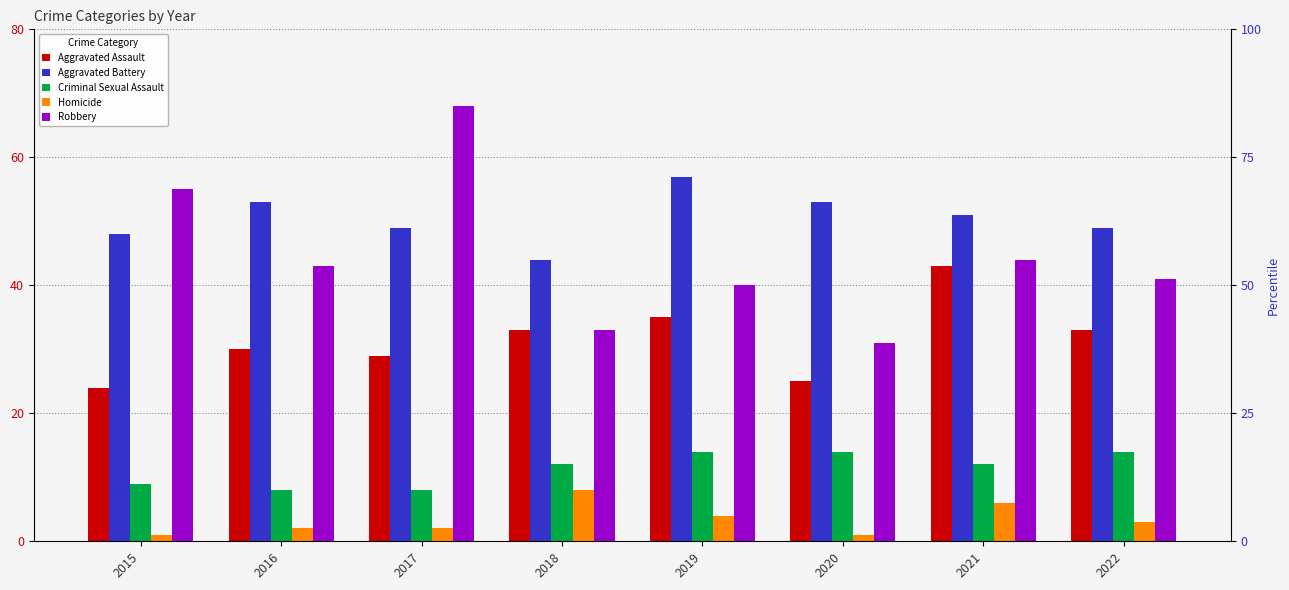

Reading right to left, extract all data points from this chart.

Aggravated Assault: 2022=33	2021=43	2020=25	2019=35	2018=33	2017=29	2016=30	2015=24
Aggravated Battery: 2022=49	2021=51	2020=53	2019=57	2018=44	2017=49	2016=53	2015=48
Criminal Sexual Assault: 2022=14	2021=12	2020=14	2019=14	2018=12	2017=8	2016=8	2015=9
Homicide: 2022=3	2021=6	2020=1	2019=4	2018=8	2017=2	2016=2	2015=1
Robbery: 2022=41	2021=44	2020=31	2019=40	2018=33	2017=68	2016=43	2015=55